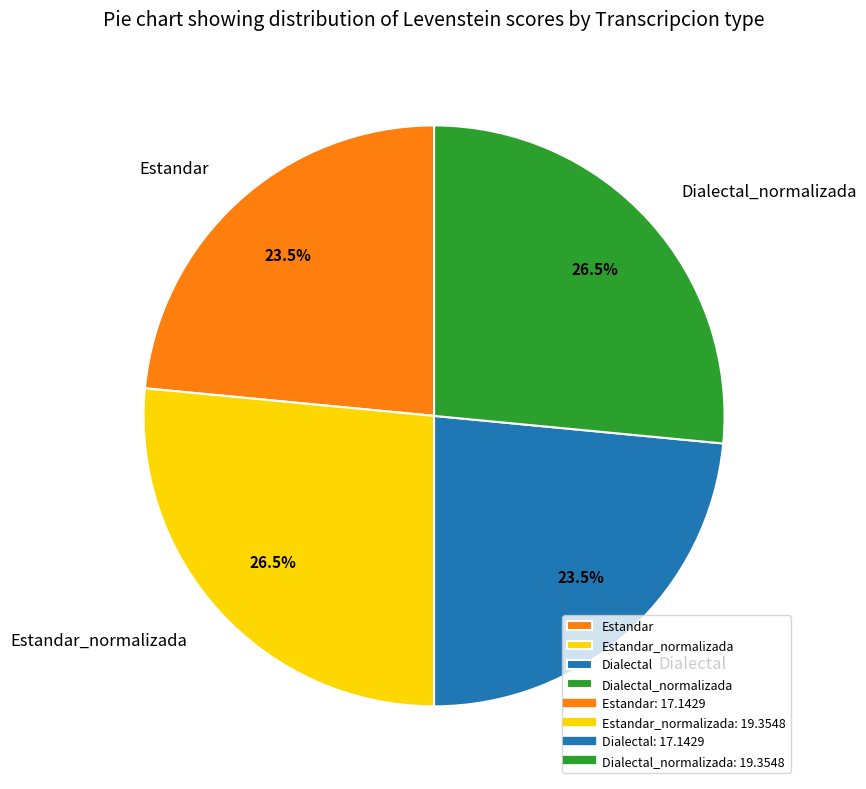

To the nearest percent, what is the difference between the largest and smallest slice percentages?

3%